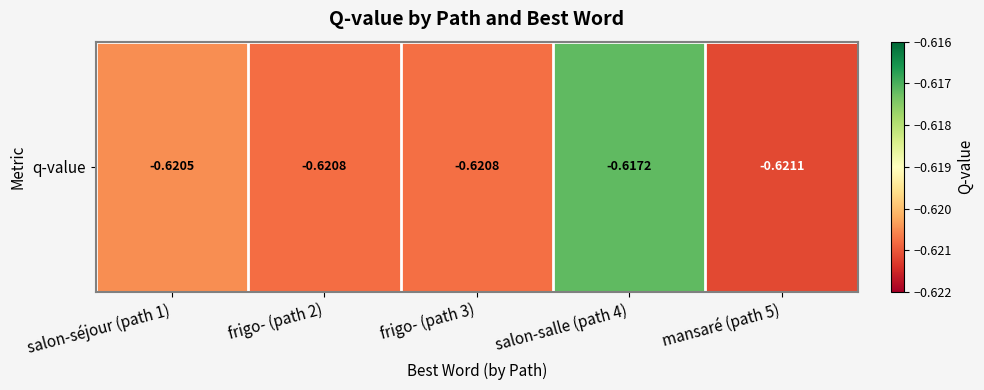

Which label corresponds to the largest value in the chart?

salon-salle (path 4)